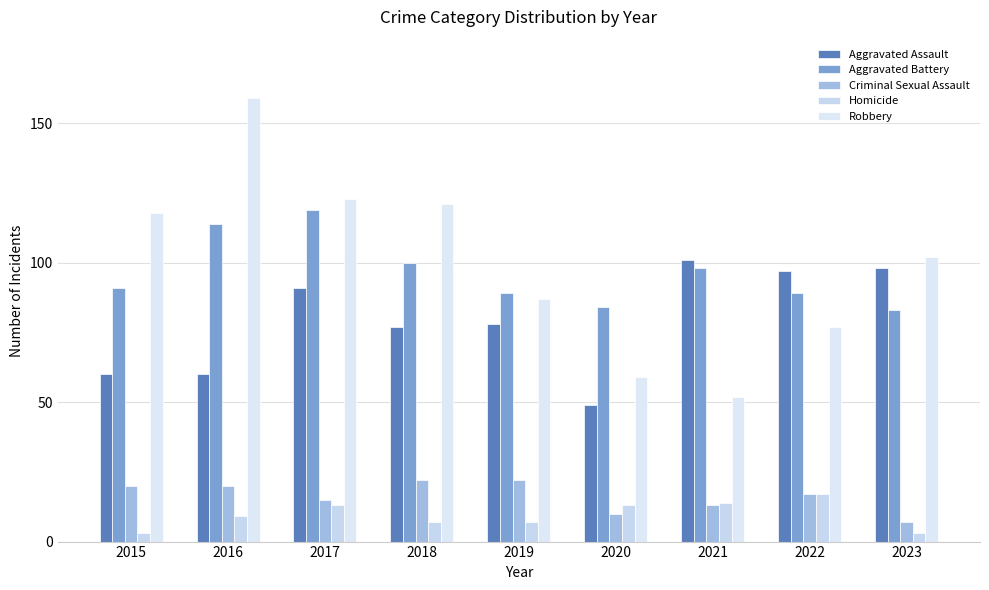

What are all the series names shown in the legend?

Aggravated Assault, Aggravated Battery, Criminal Sexual Assault, Homicide, Robbery